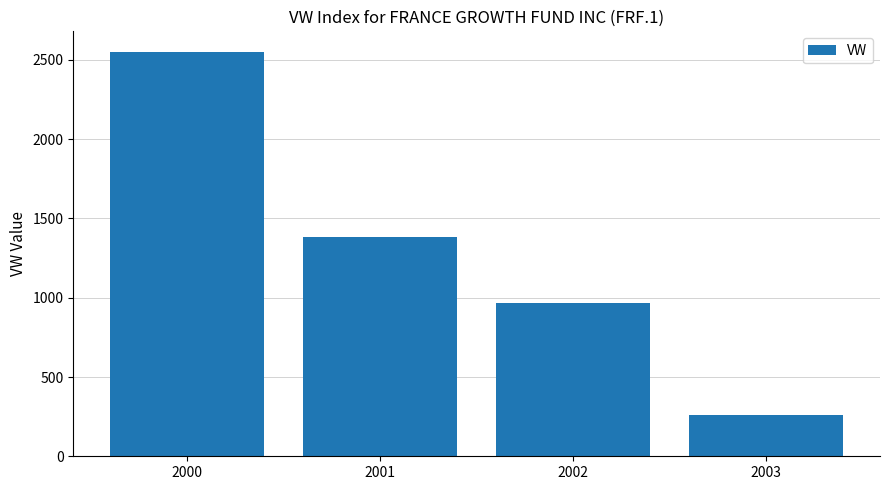

What is the sum of all values?

5161.2